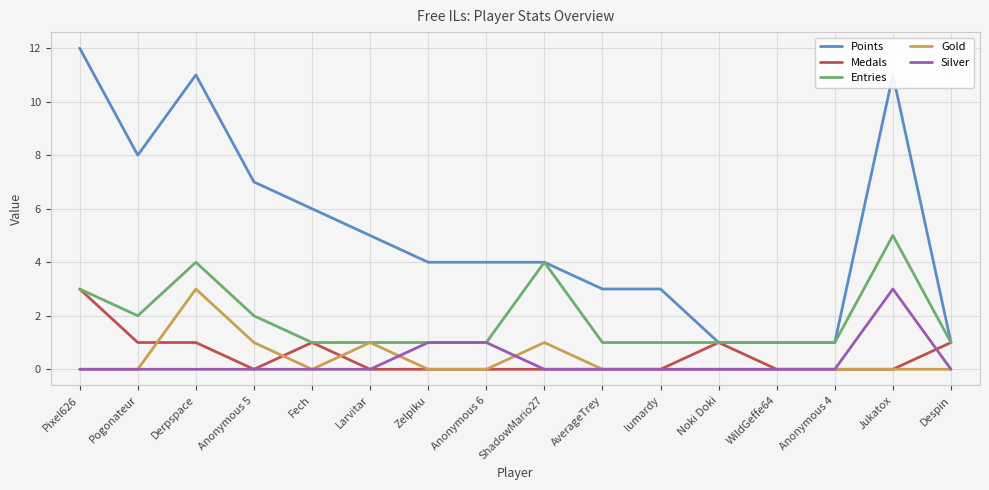

Which series has the largest total across all categories?

Points